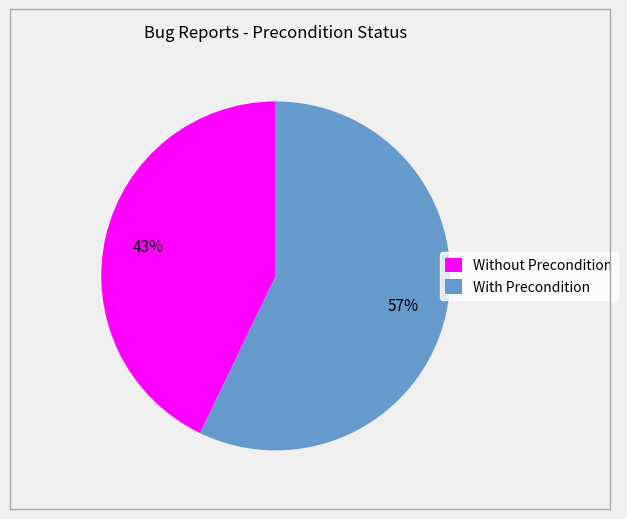

To the nearest percent, what is the difference between the Without Precondition and With Precondition slice percentages?

14%